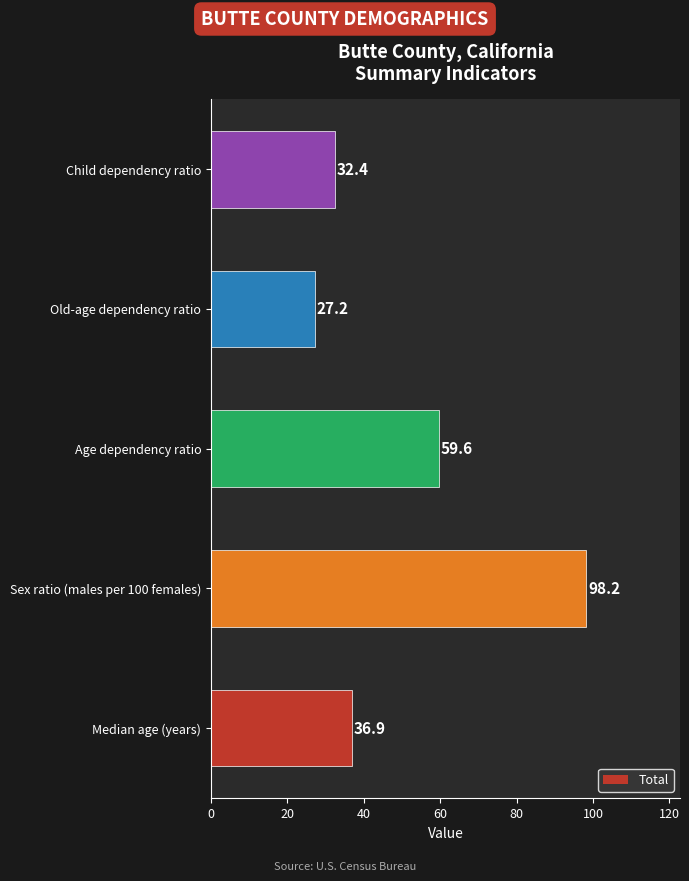

List the labels in order of value, smallest first.

Old-age dependency ratio, Child dependency ratio, Median age (years), Age dependency ratio, Sex ratio (males per 100 females)